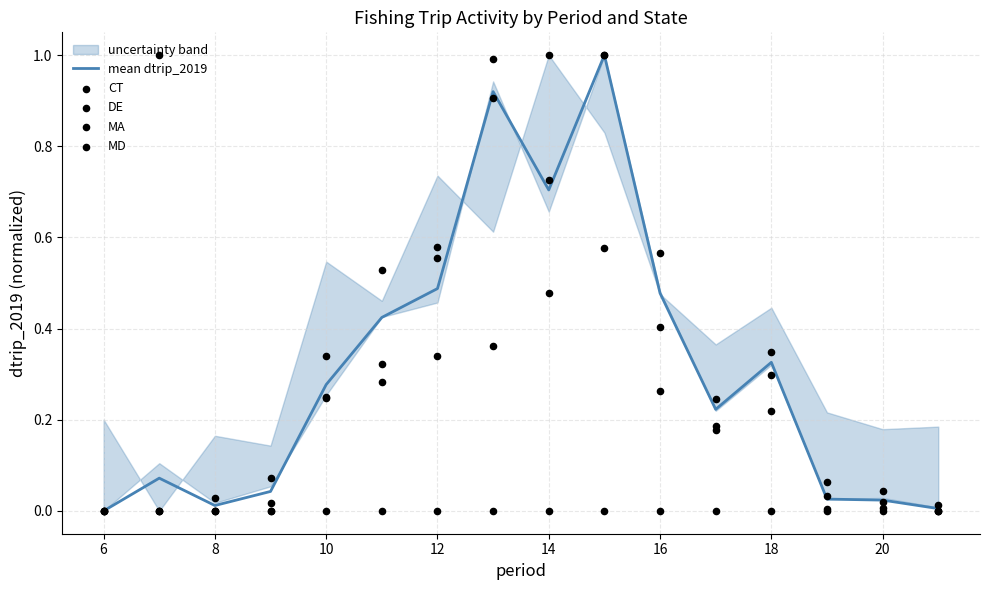

At how many categories does at least one series exceed 0?

15